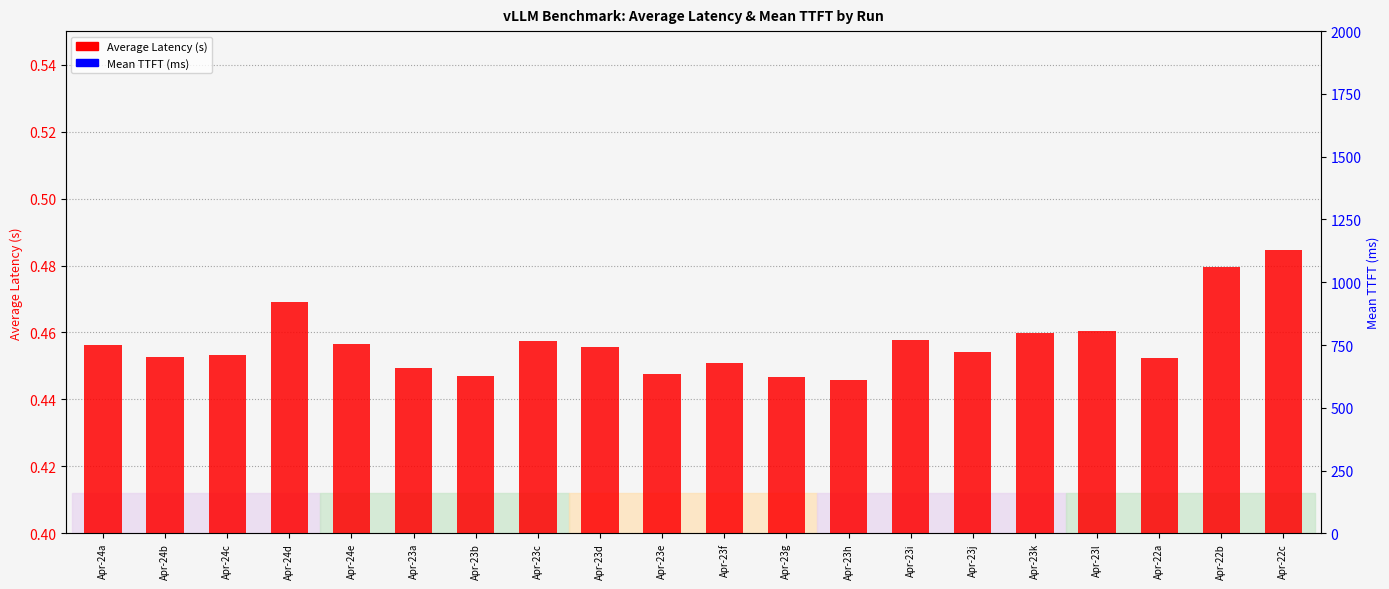

What is the label of the 4th bar from the right?

Apr-23l